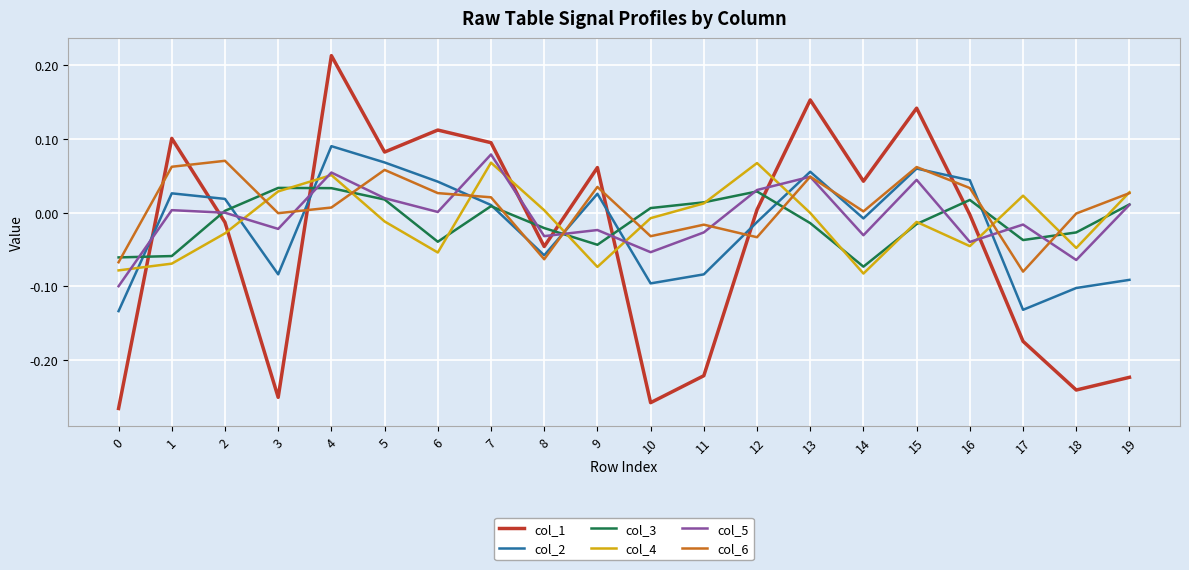

Is the value of col_1 at 7 greater than the value of col_6 at 11?

Yes